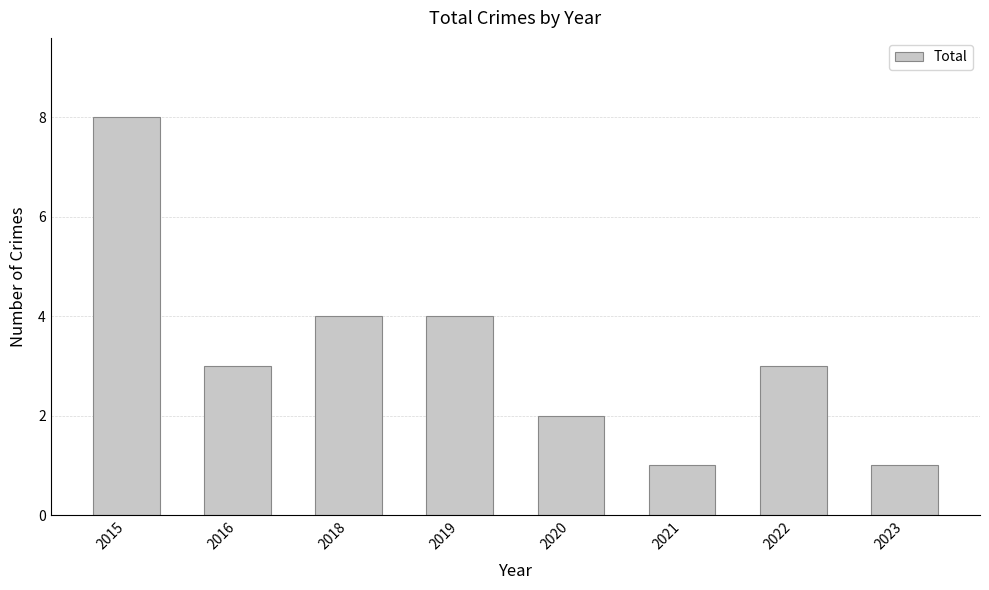

At which category does the chart reach its peak across all series?

2015